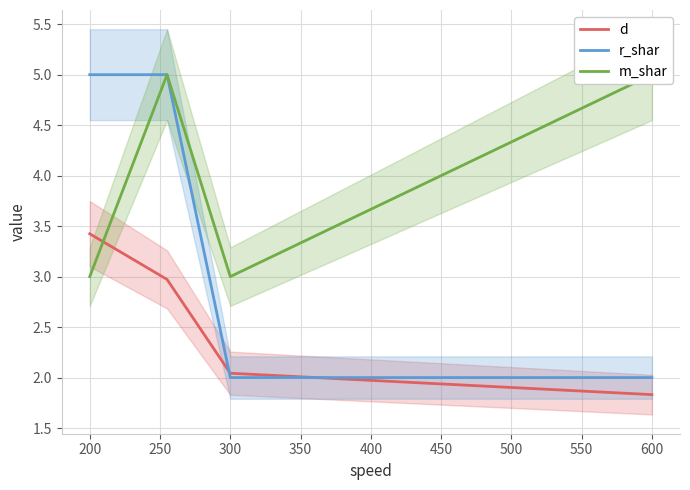

Is it true that d equals 1.2 at 600?

False